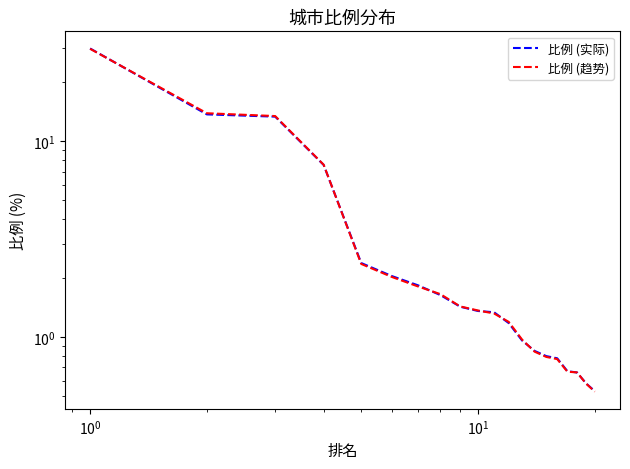

Which series has the largest total across all categories?

比例 (趋势)